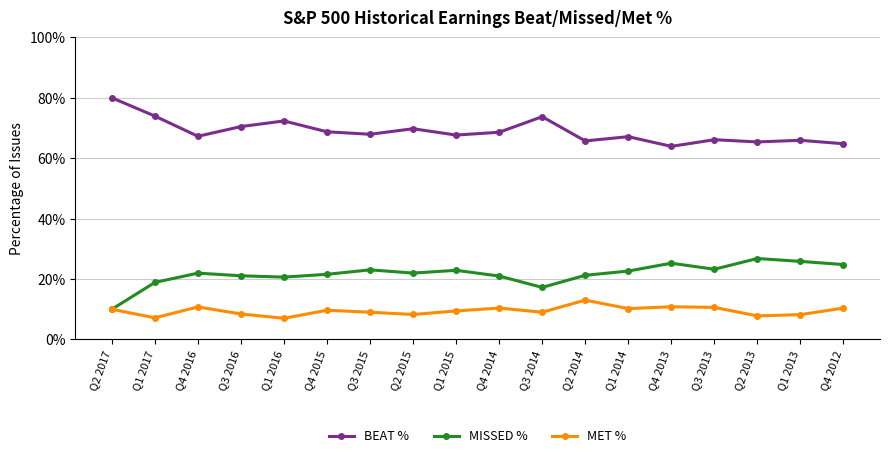

What is the difference between the maximum and minimum values in the MET % series?

0.1